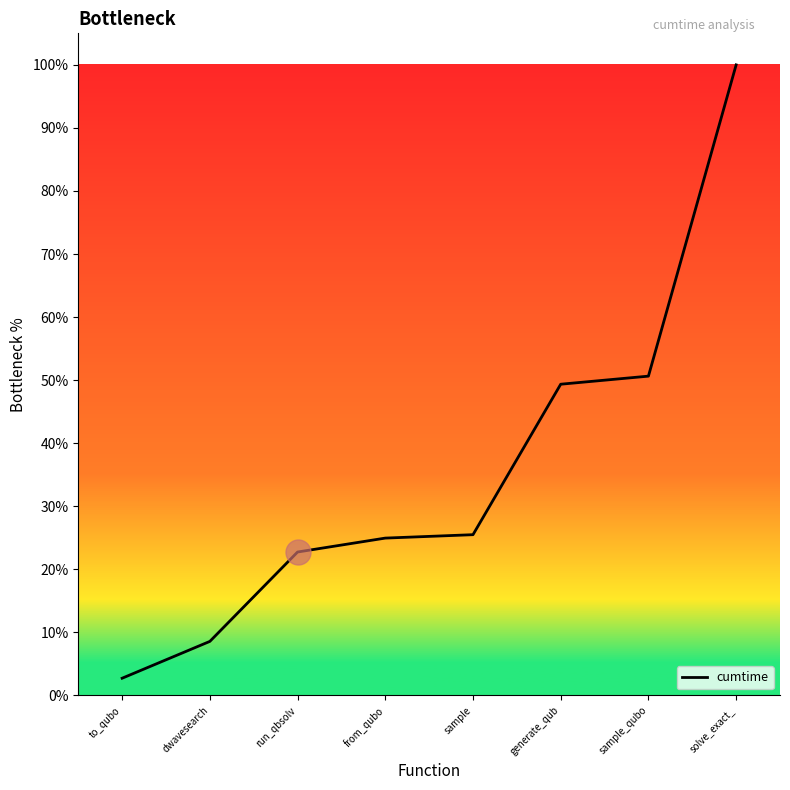

What value does the data have at generate_qub?

49.4